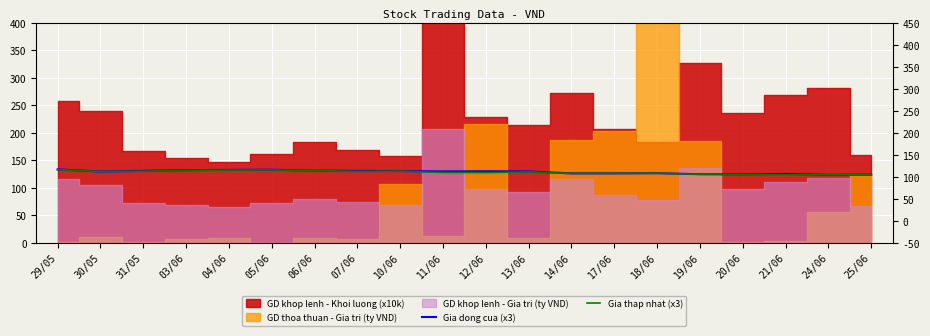

True or false: Gia dong cua (x3) and Gia thap nhat (x3) cross at least once.

False